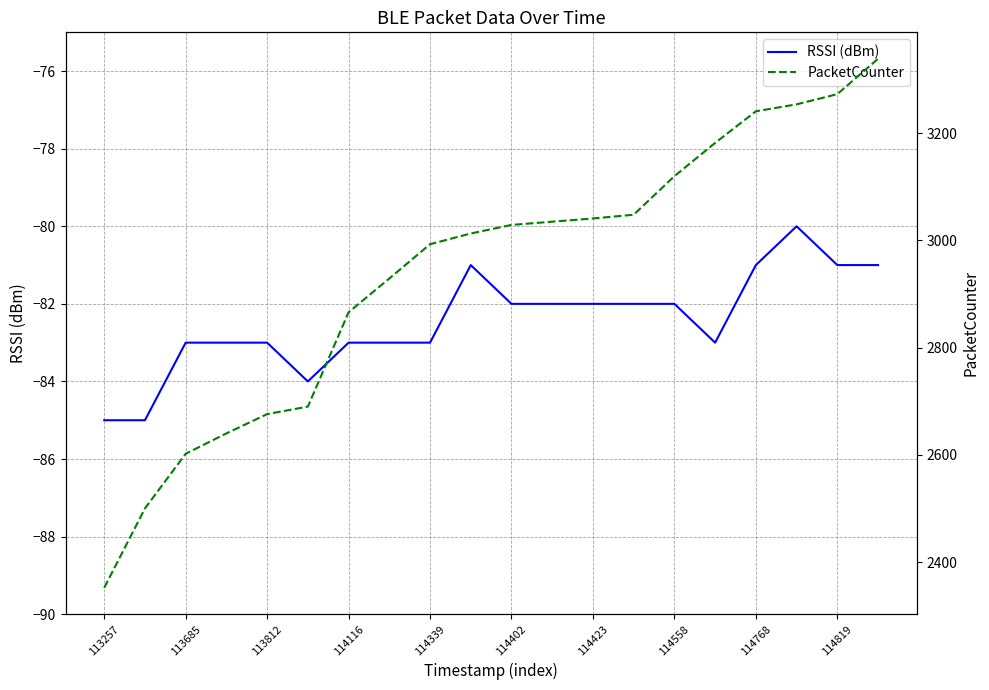

True or false: PacketCounter and RSSI (dBm) cross at least once.

False